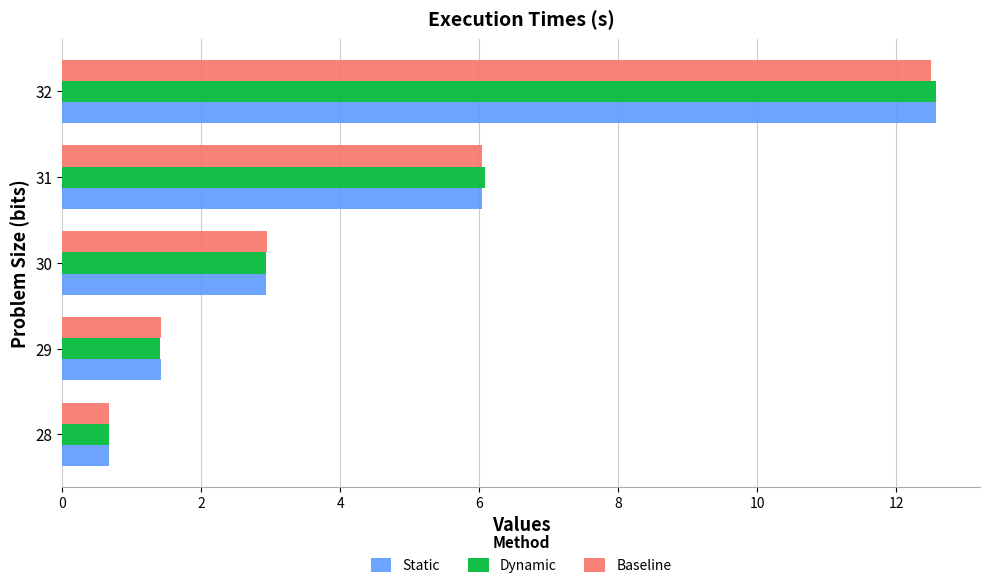

Which series changed the most between 29 and 31?

Dynamic